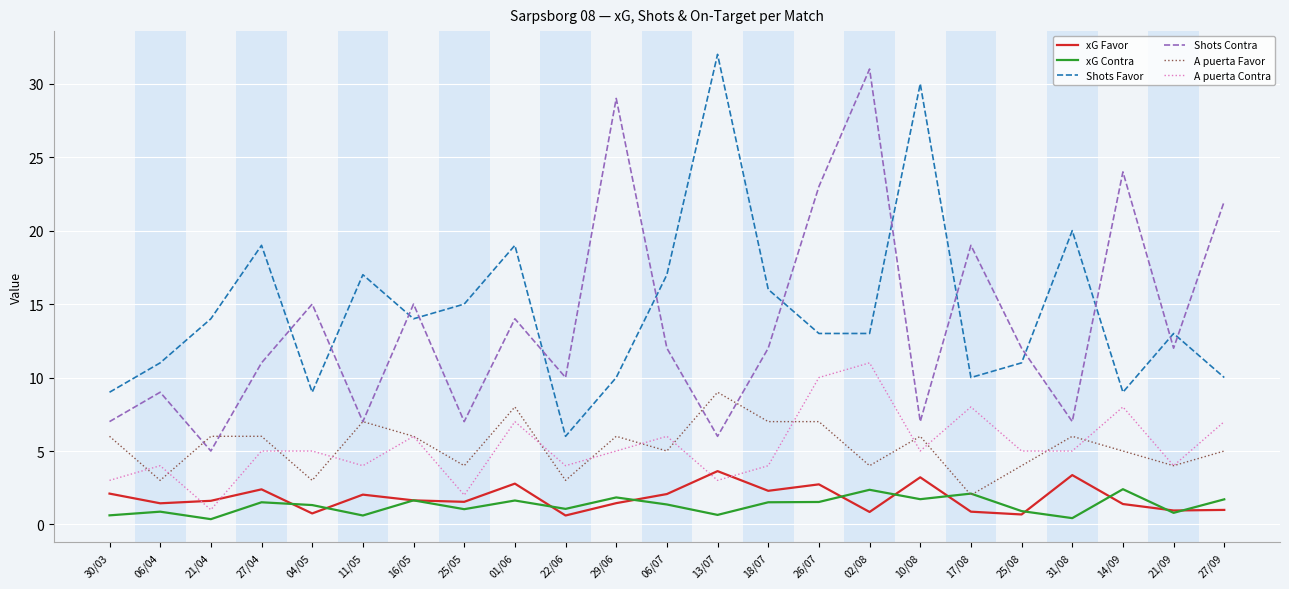

Which series has the largest total across all categories?

Shots Favor